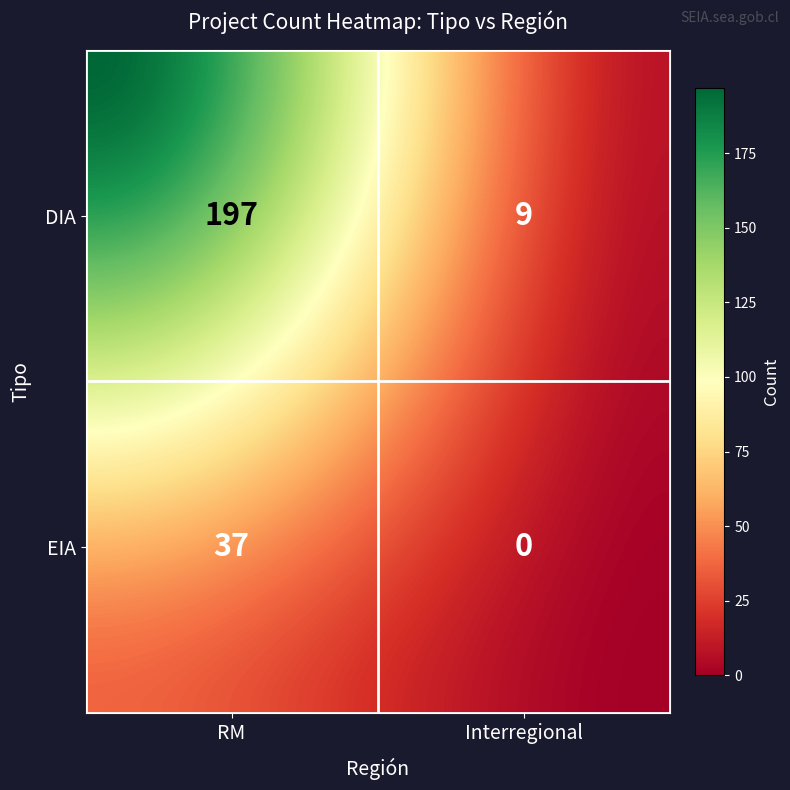

What is the average value?

61